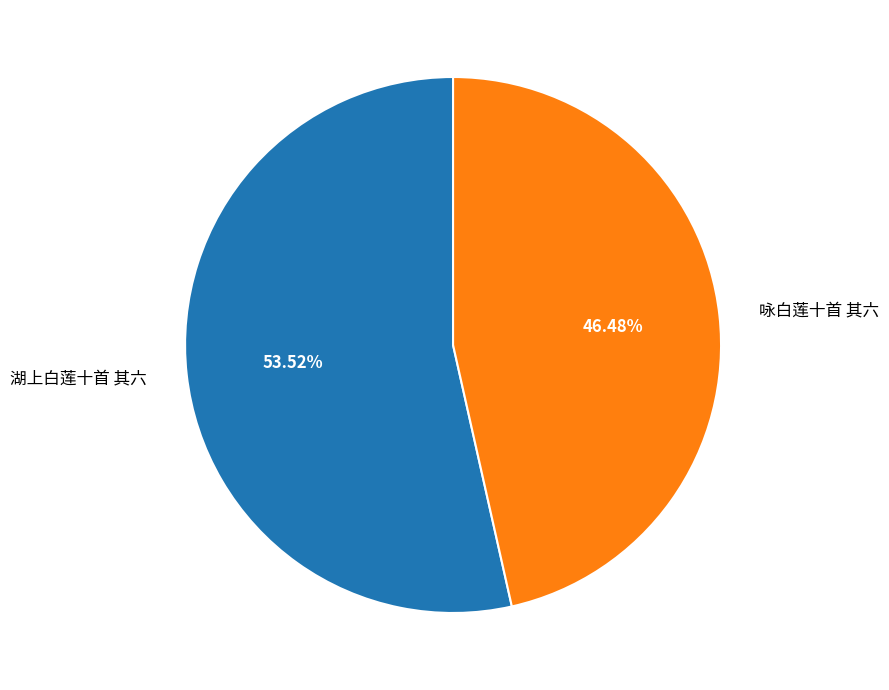

To the nearest percent, what is the combined percentage of 湖上白莲十首 其六 and 咏白莲十首 其六?

100%